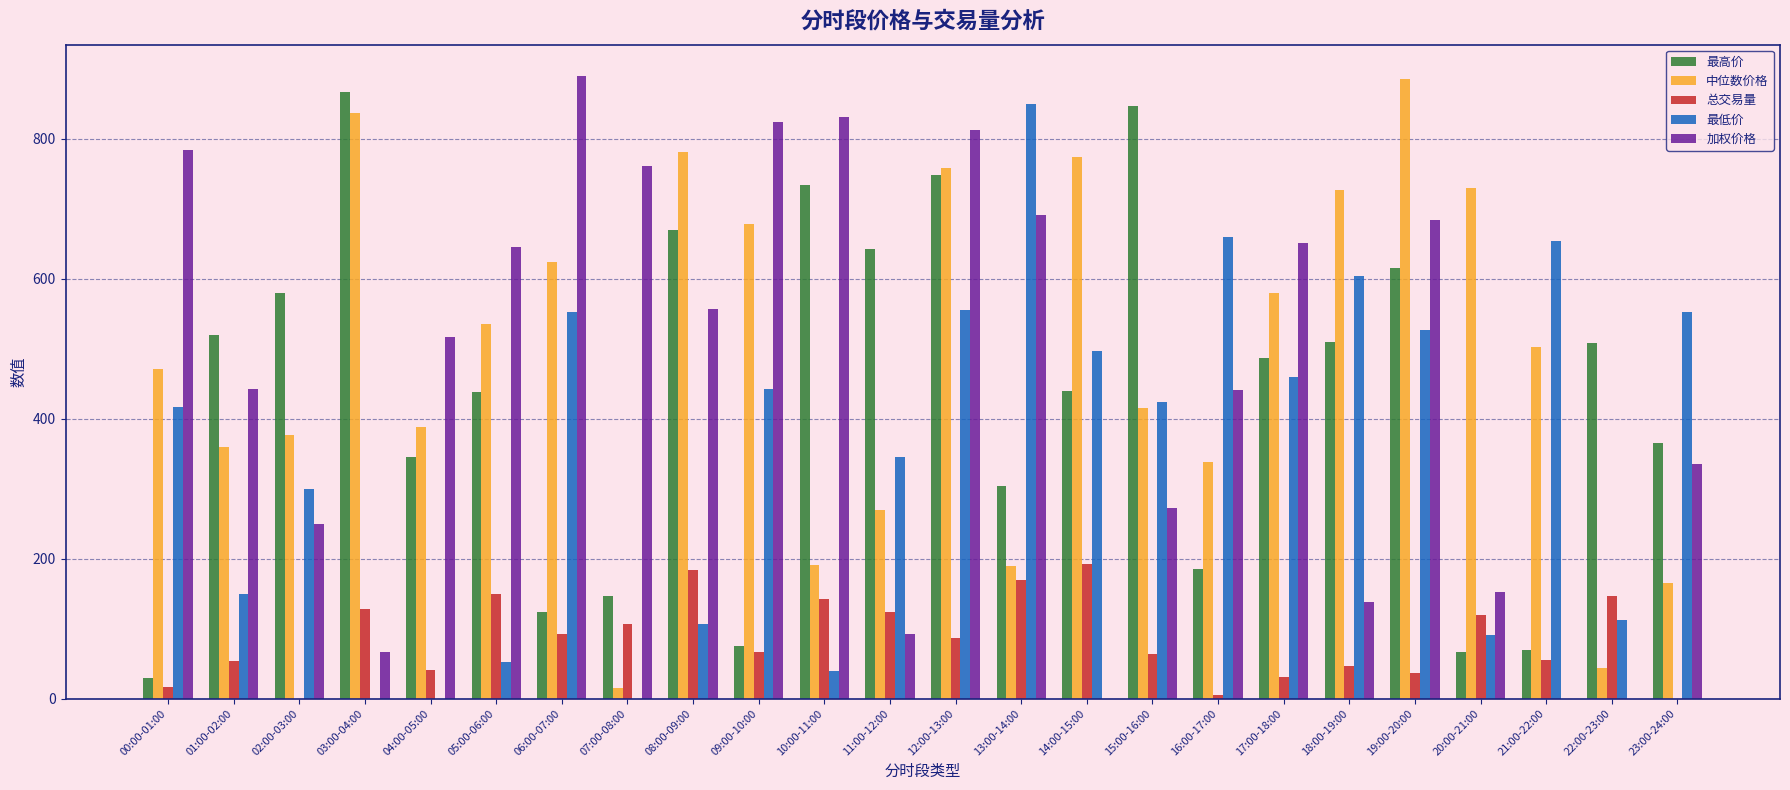

What are all the series names shown in the legend?

最高价, 中位数价格, 总交易量, 最低价, 加权价格